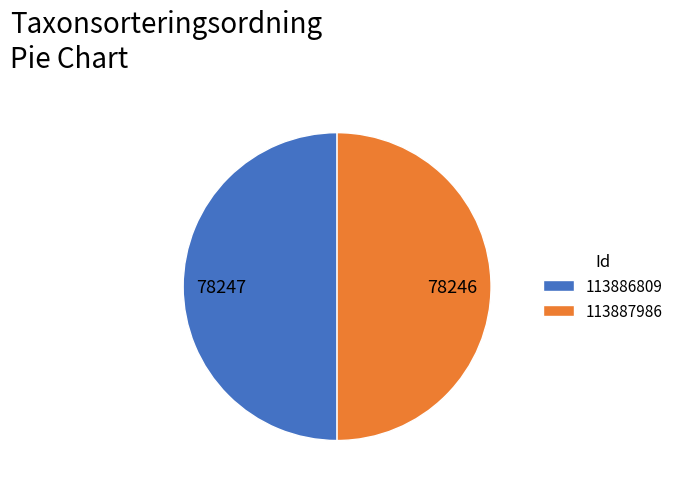

What is the ratio of the value at 113887986 to the value at 113886809?

1.0